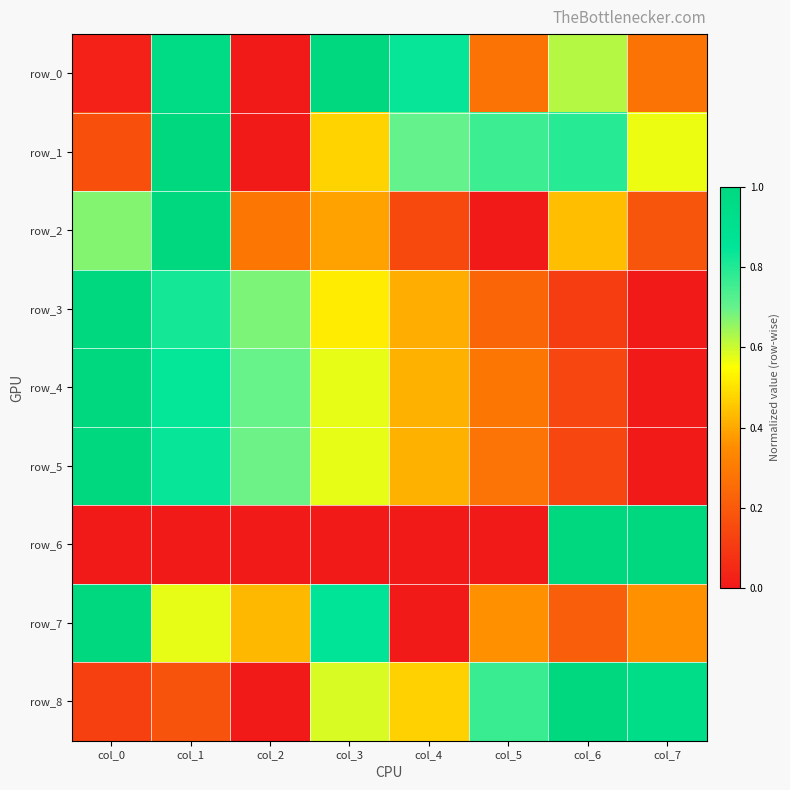

Reading left to right, transcribe all the data shown in this chart.

row_0: 0.0	1.0	0.0	1.0	0.8	0.3	0.6	0.3
row_1: 0.2	1.0	0.0	0.5	0.7	0.8	0.8	0.6
row_2: 0.7	1.0	0.3	0.4	0.1	0.0	0.4	0.2
row_3: 1.0	0.8	0.7	0.5	0.4	0.2	0.1	0.0
row_4: 1.0	0.8	0.7	0.6	0.4	0.3	0.1	0.0
row_5: 1.0	0.8	0.7	0.6	0.4	0.3	0.1	0.0
row_6: 0.0	0.0	0.0	0.0	0.0	0.0	1.0	1.0
row_7: 1.0	0.6	0.4	0.9	0.0	0.4	0.2	0.4
row_8: 0.1	0.2	0.0	0.6	0.5	0.8	1.0	0.9